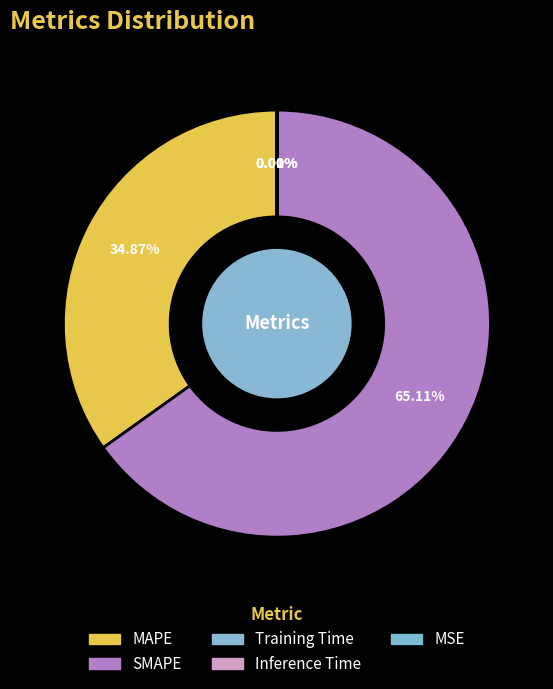

Combined, do SMAPE and MSE account for over 50%?

Yes